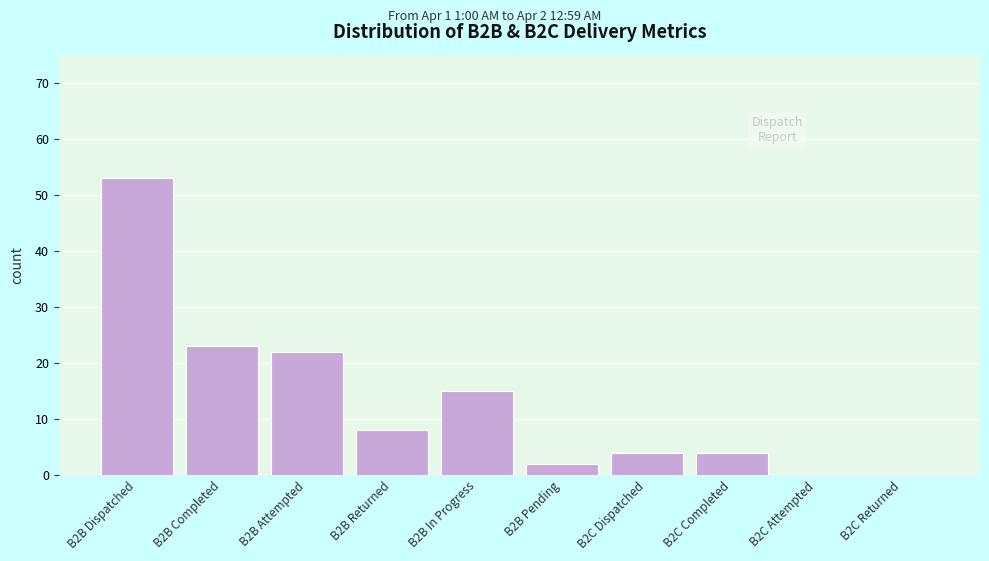

Reading left to right, list all the values displayed in this chart.

B2B Dispatched=53	B2B Completed=23	B2B Attempted=22	B2B Returned=8	B2B In Progress=15	B2B Pending=2	B2C Dispatched=4	B2C Completed=4	B2C Attempted=0	B2C Returned=0